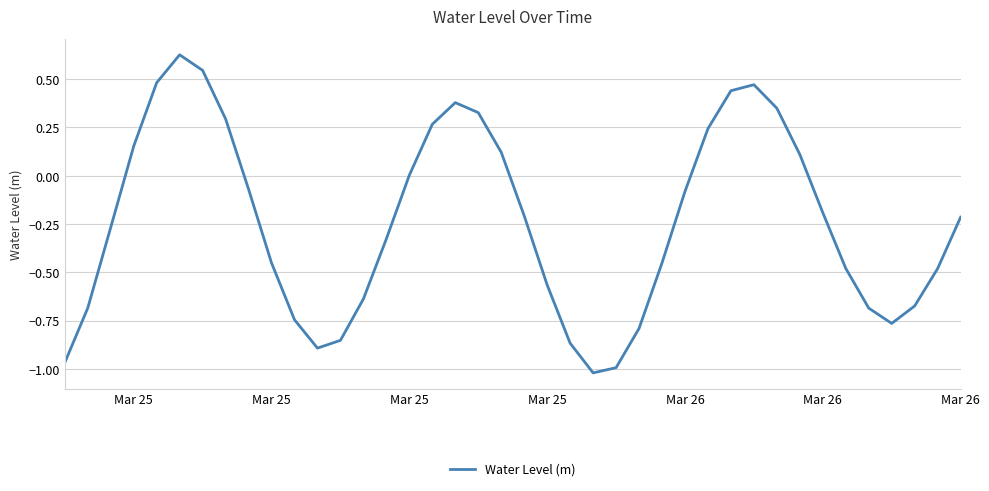

How many series are shown in this chart?

1